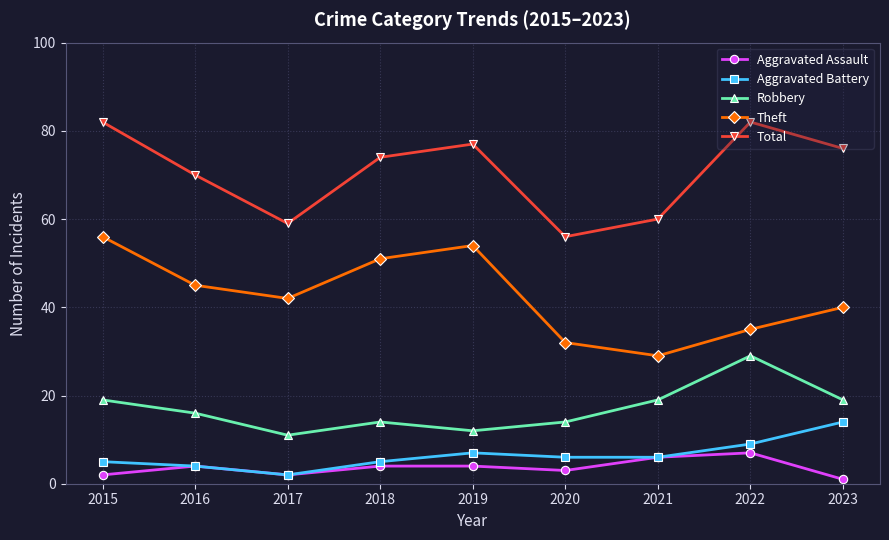

What value does the Robbery series have at 2021, to the nearest 5?

20